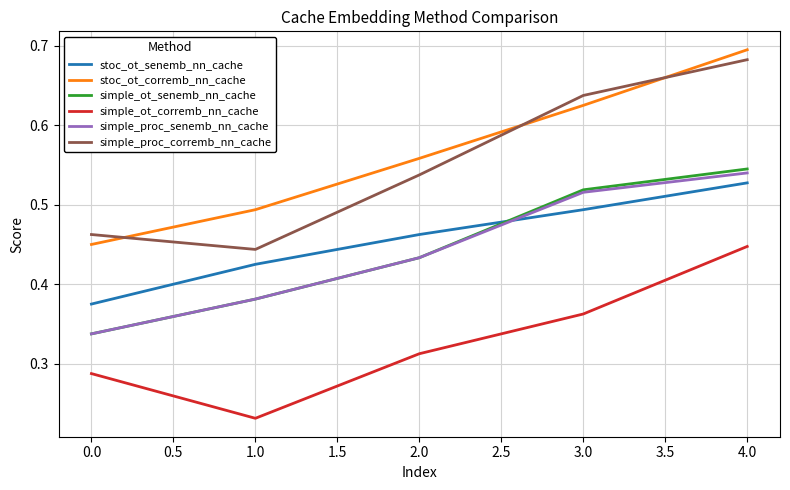

What are all the series names shown in the legend?

stoc_ot_senemb_nn_cache, stoc_ot_corremb_nn_cache, simple_ot_senemb_nn_cache, simple_ot_corremb_nn_cache, simple_proc_senemb_nn_cache, simple_proc_corremb_nn_cache